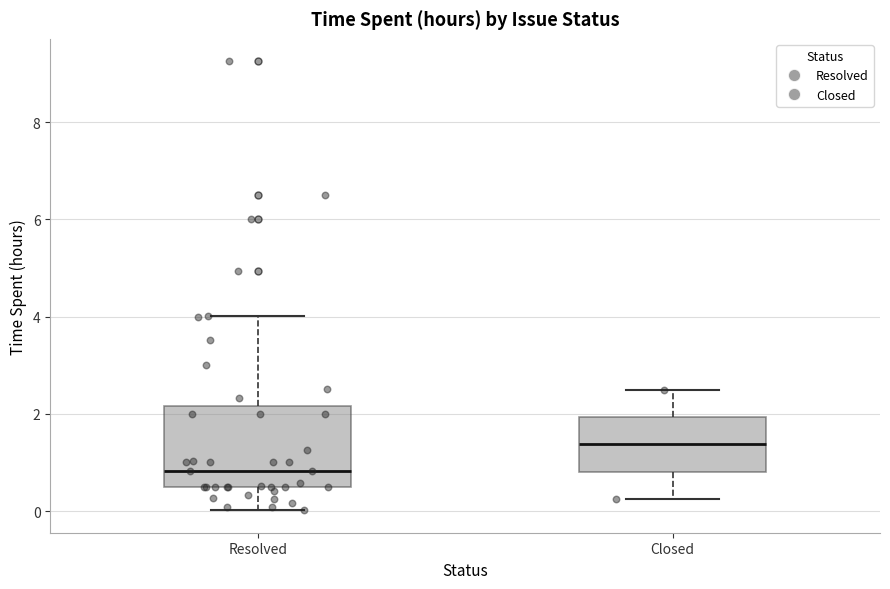

Reading left to right, transcribe this box plot: for each box, give where its median line is, the range the box spans, and where its two whiskers end, as read against the y-axis. The values are not printed on the chart, so give them approximately, as read against the axis.

Resolved: median 0.8, box 0.6 to 2.2, whiskers 0.0 to 4.0
Closed: median 1.4, box 0.8 to 2.0, whiskers 0.2 to 2.6